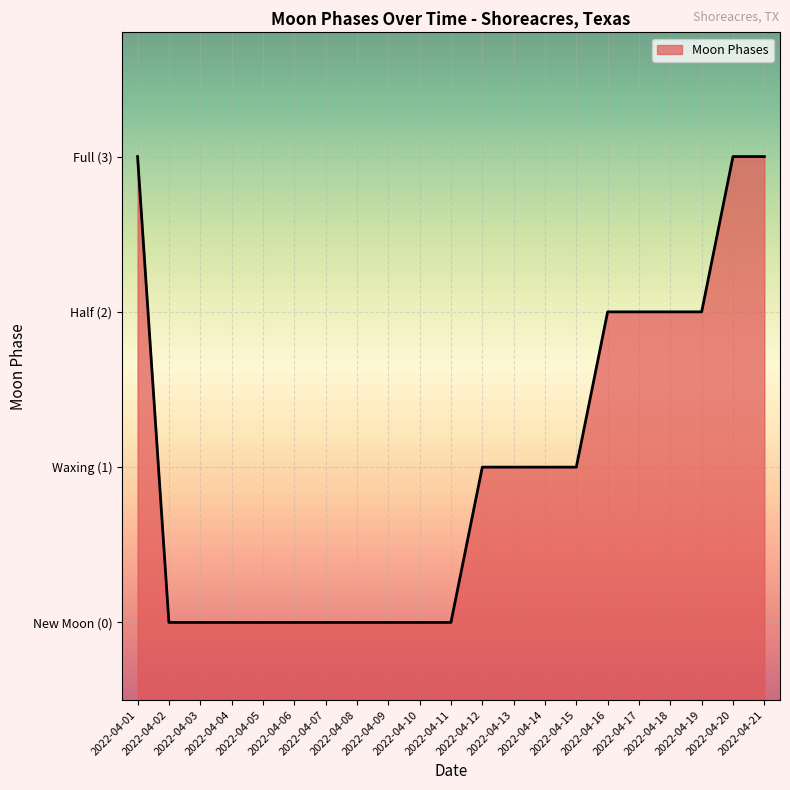

Does the chart display data point markers on the line(s)?

No